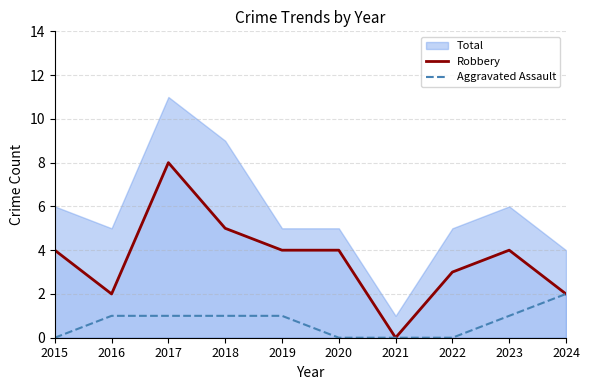

At which label does Robbery first exceed 4?

2017